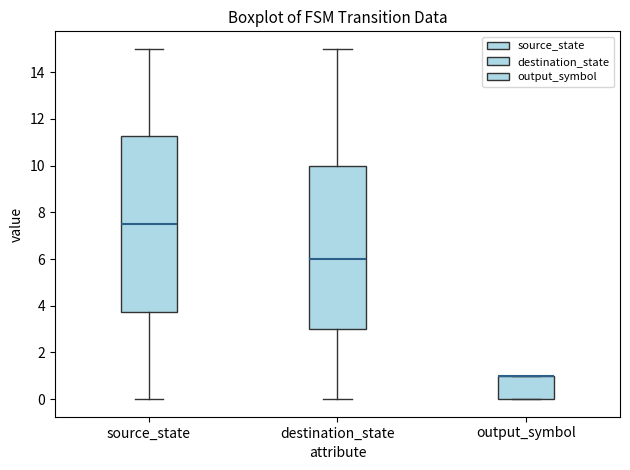

Reading left to right, read every box against the y-axis: the position of its median line, the range the box covers, and the ends of its whiskers. The values are not printed on the chart, so give them approximately, as read against the axis.

source_state: median 7.6, box 3.8 to 11.2, whiskers 0.0 to 15.0
destination_state: median 6.0, box 3.0 to 10.0, whiskers 0.0 to 15.0
output_symbol: median 1.0 (drawn on the box's upper edge), box 0.0 to 1.0, whiskers 0.0 to 1.0